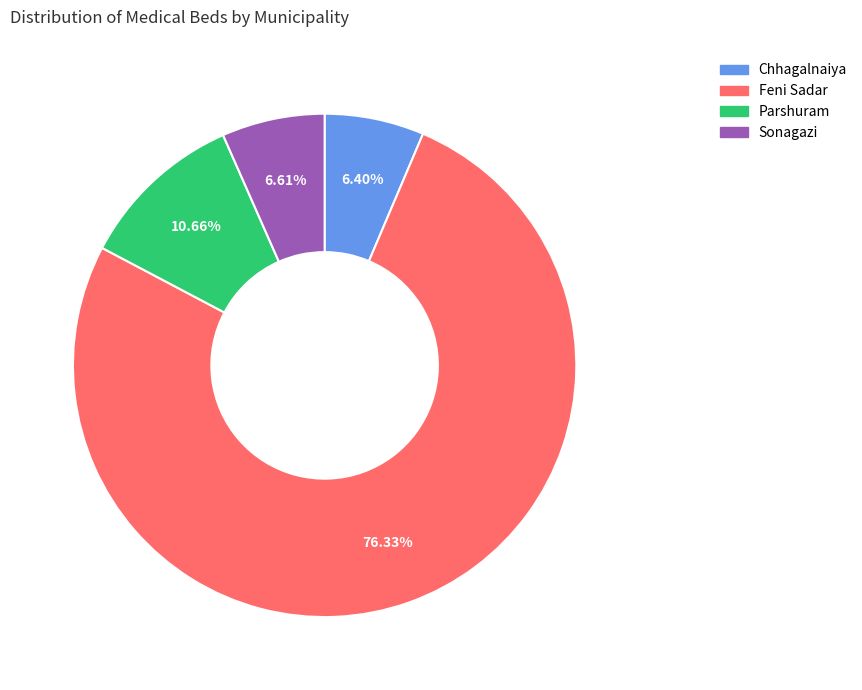

Combined, do Sonagazi and Chhagalnaiya account for over 50%?

No